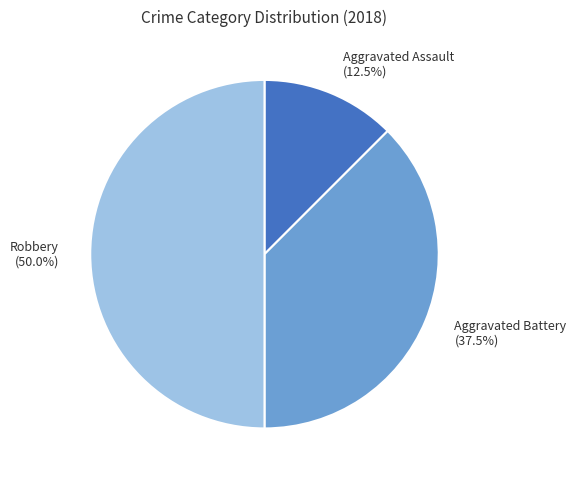

To the nearest percent, what is the average slice percentage?

33%